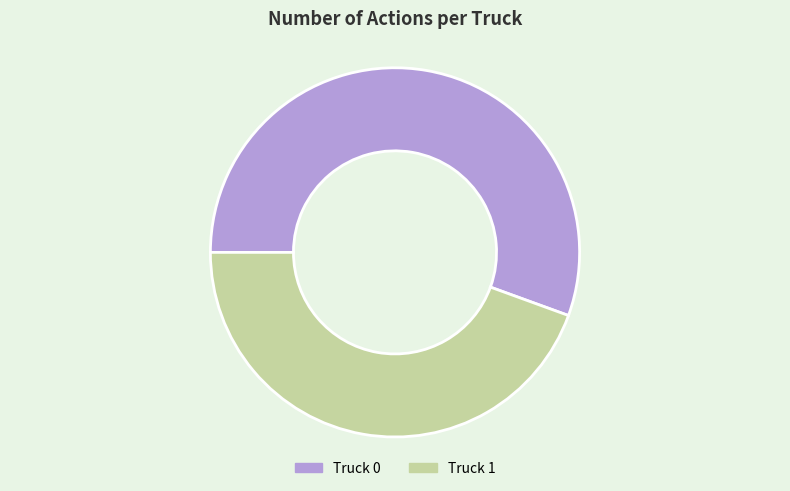

Which slice is the largest?

Truck 0